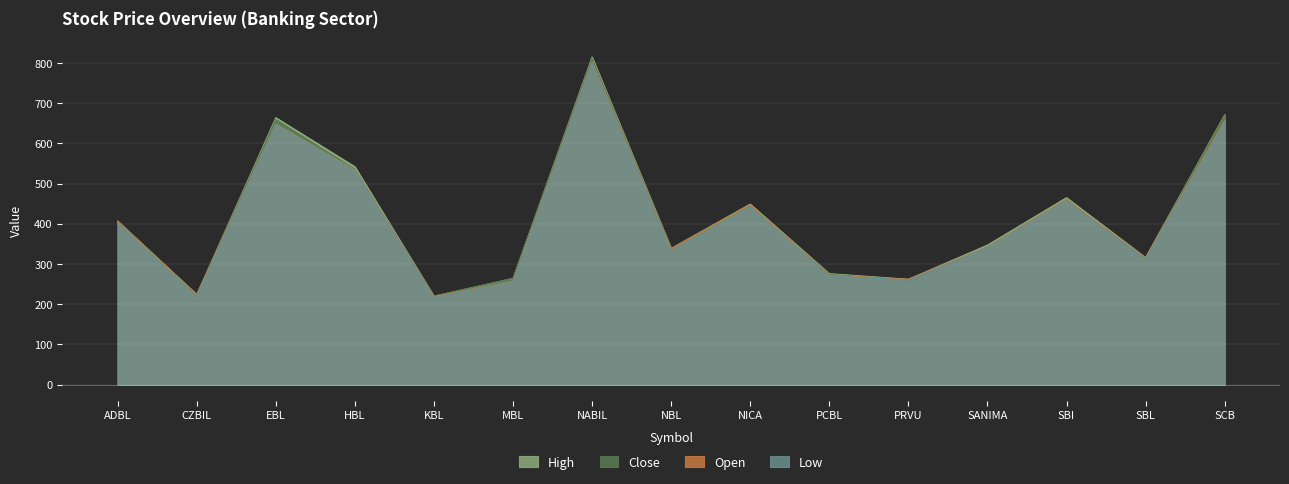

True or false: High and Open intersect in this chart.

False